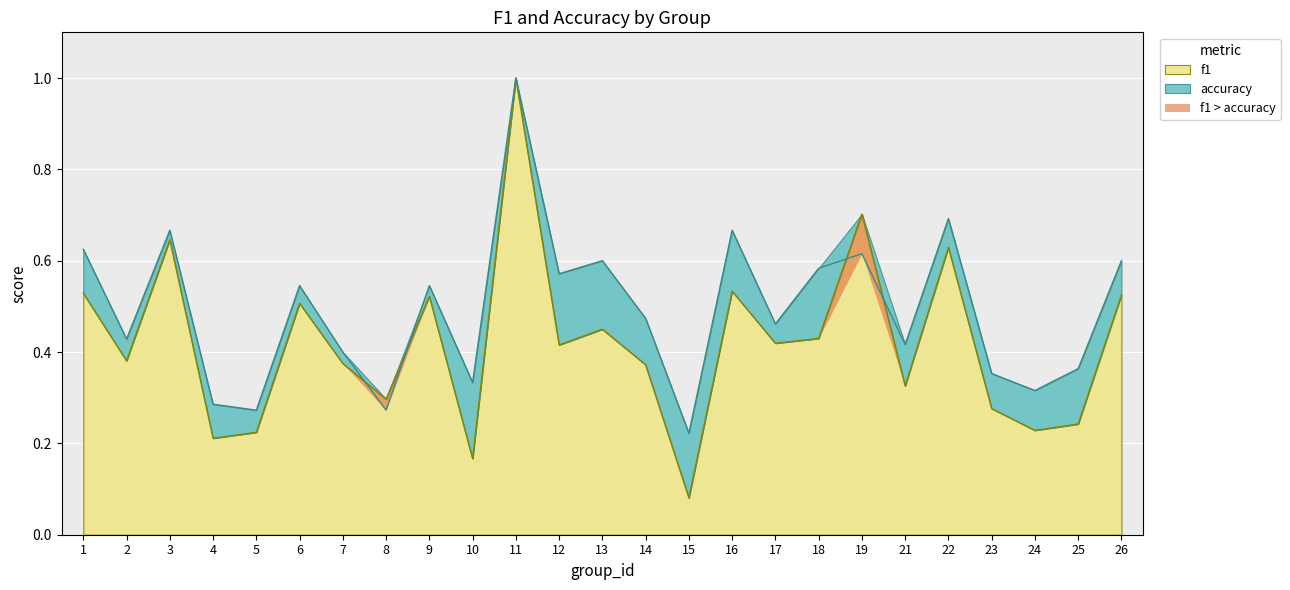

How many intersections are there between f1 and accuracy?

4